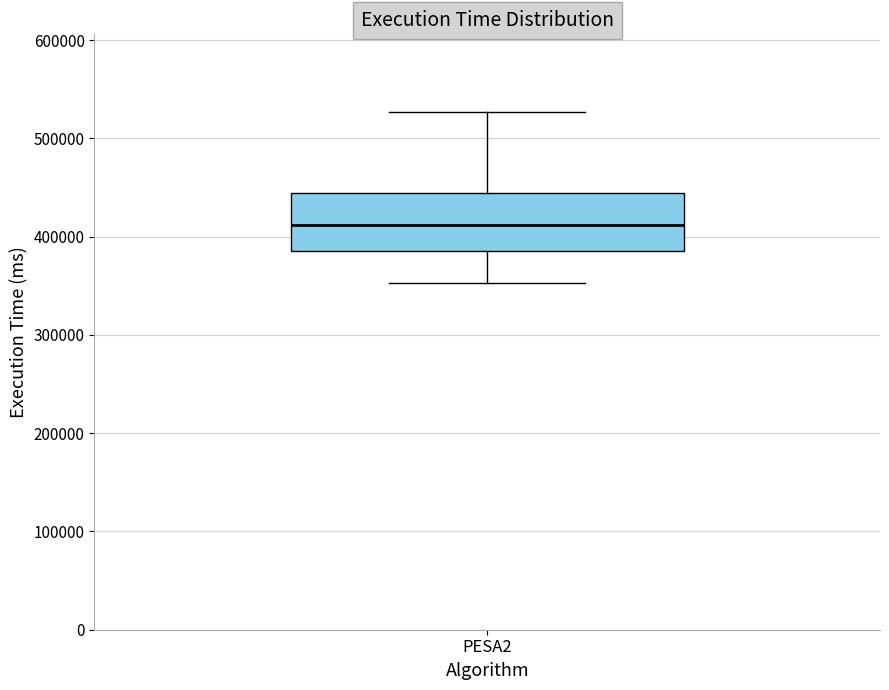

Transcribe this box plot: give where the median line is, the range the box spans, and where the two whiskers end, as read against the y-axis. The values are not printed on the chart, so give them approximately, as read against the axis.

median 410000, box 390000 to 440000, whiskers 350000 to 530000